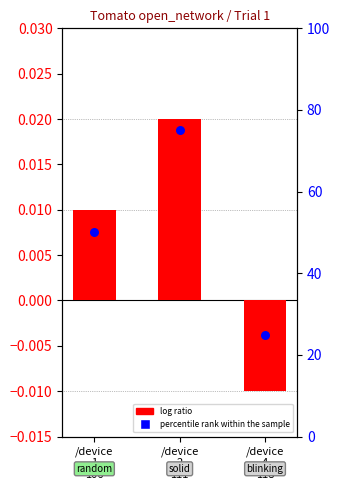

Which series contains the highest Y value?

percentile rank within the sample